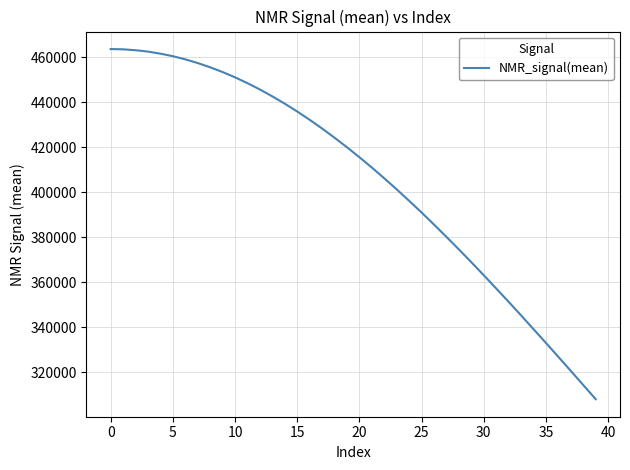

What is the difference between the maximum and minimum values?

155641.4